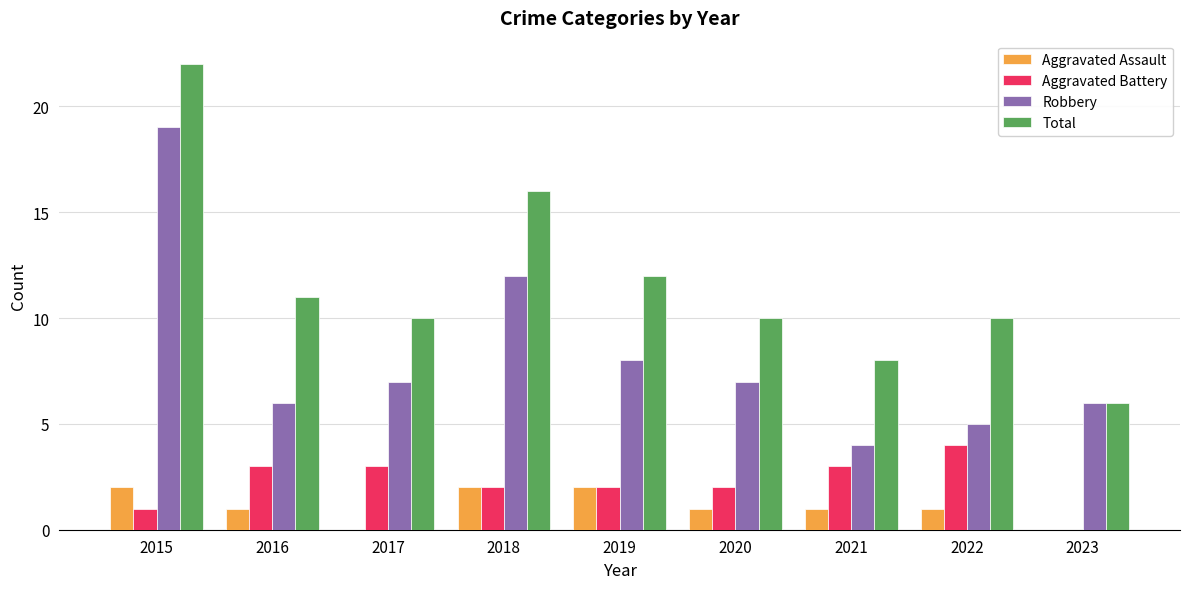

Reading right to left, extract all data points from this chart.

Aggravated Assault: 2023=0	2022=1	2021=1	2020=1	2019=2	2018=2	2017=0	2016=1	2015=2
Aggravated Battery: 2023=0	2022=4	2021=3	2020=2	2019=2	2018=2	2017=3	2016=3	2015=1
Robbery: 2023=6	2022=5	2021=4	2020=7	2019=8	2018=12	2017=7	2016=6	2015=19
Total: 2023=6	2022=10	2021=8	2020=10	2019=12	2018=16	2017=10	2016=11	2015=22